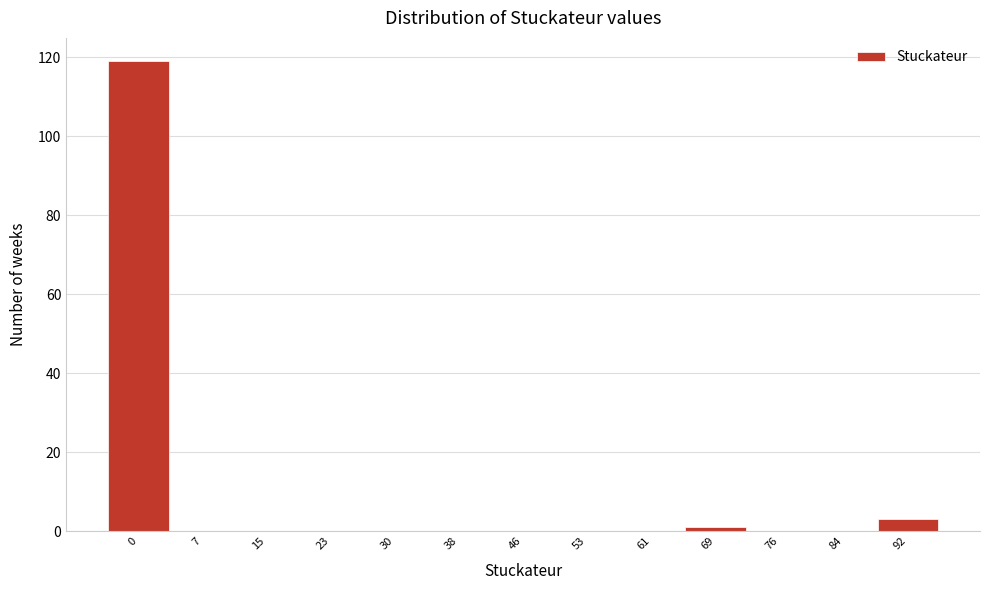

Reading left to right, extract all data points from this chart.

0=119	7=0	15=0	23=0	30=0	38=0	46=0	53=0	61=0	69=1	76=0	84=0	92=3